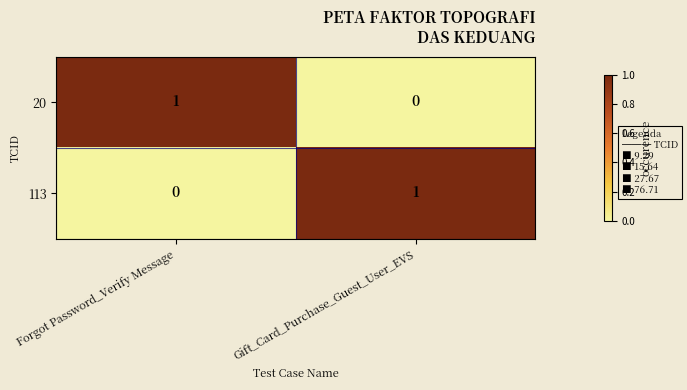

At which label is 113 closest to 0?

Forgot Password_Verify Message